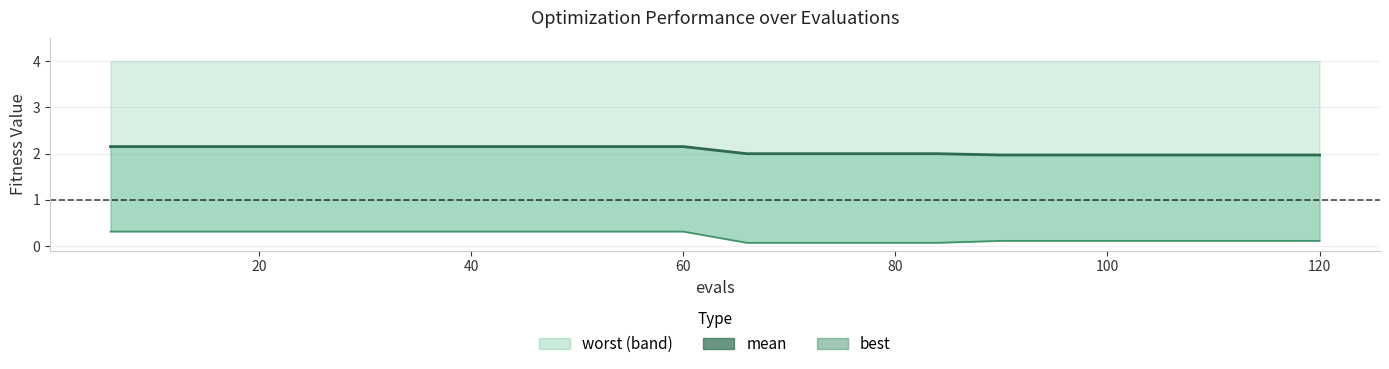

True or false: best has more than 0 points higher than both neighbors.

False